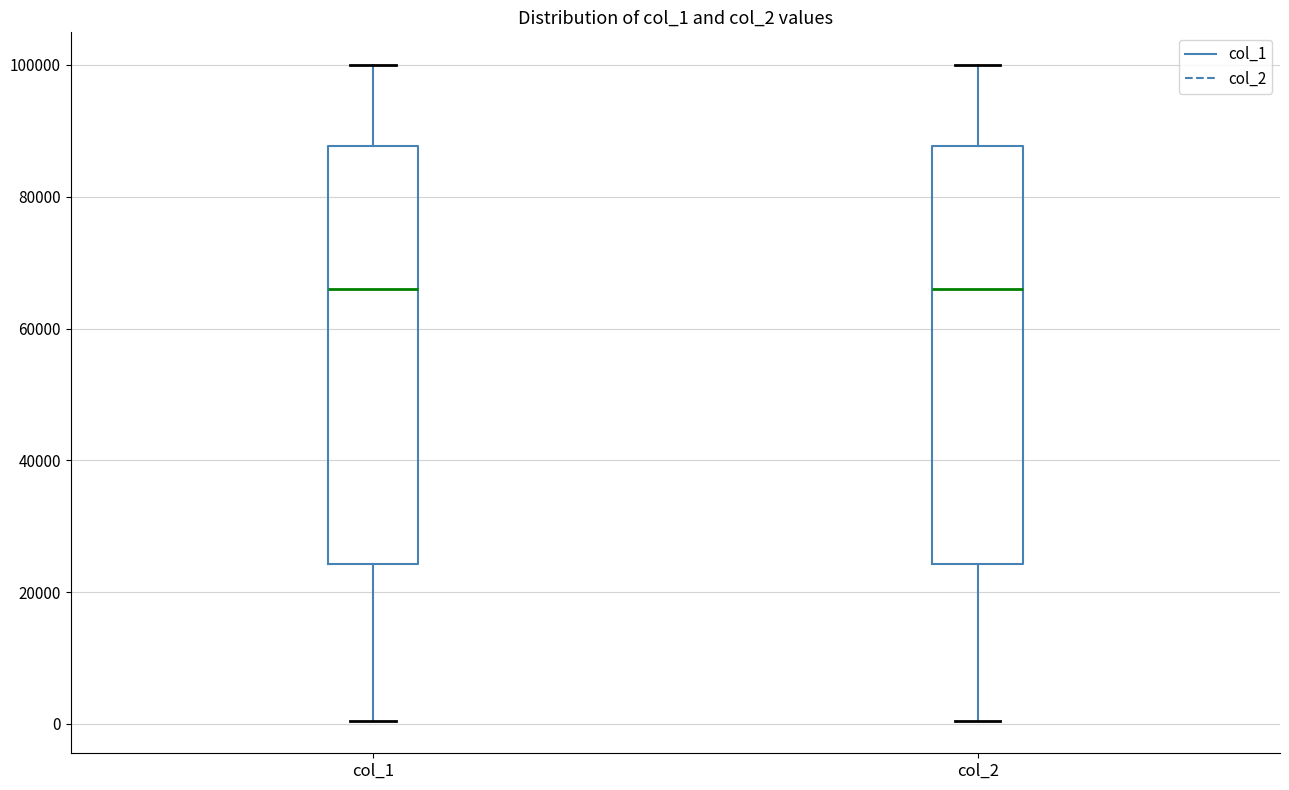

Reading left to right, read every box against the y-axis: the position of its median line, the range the box covers, and the ends of its whiskers. The values are not printed on the chart, so give them approximately, as read against the axis.

col_1: median 66000, box 24000 to 88000, whiskers 0 to 100000
col_2: median 66000, box 24000 to 88000, whiskers 0 to 100000